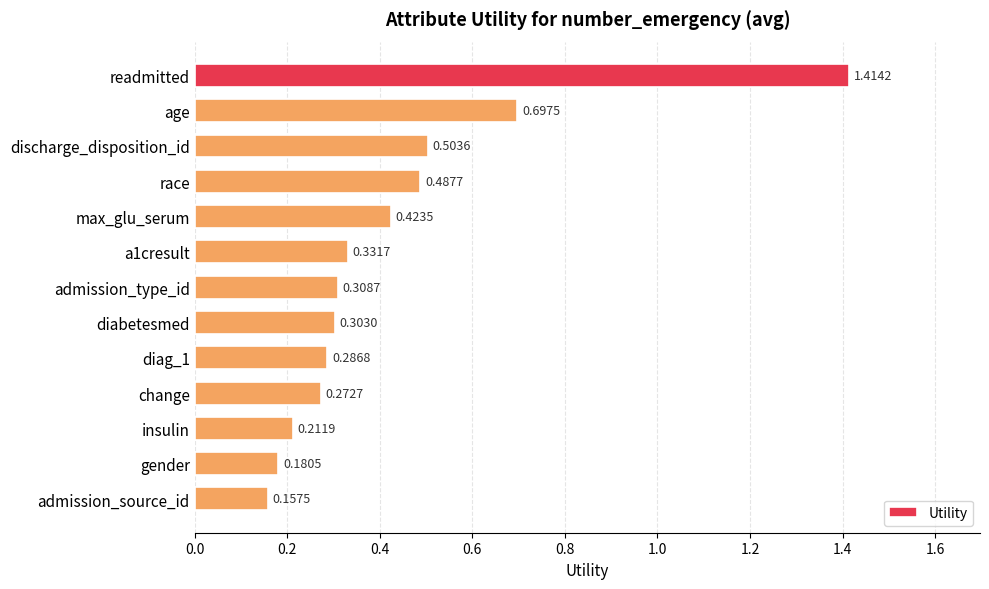

What is the label of the 5th bar from the top?

max_glu_serum